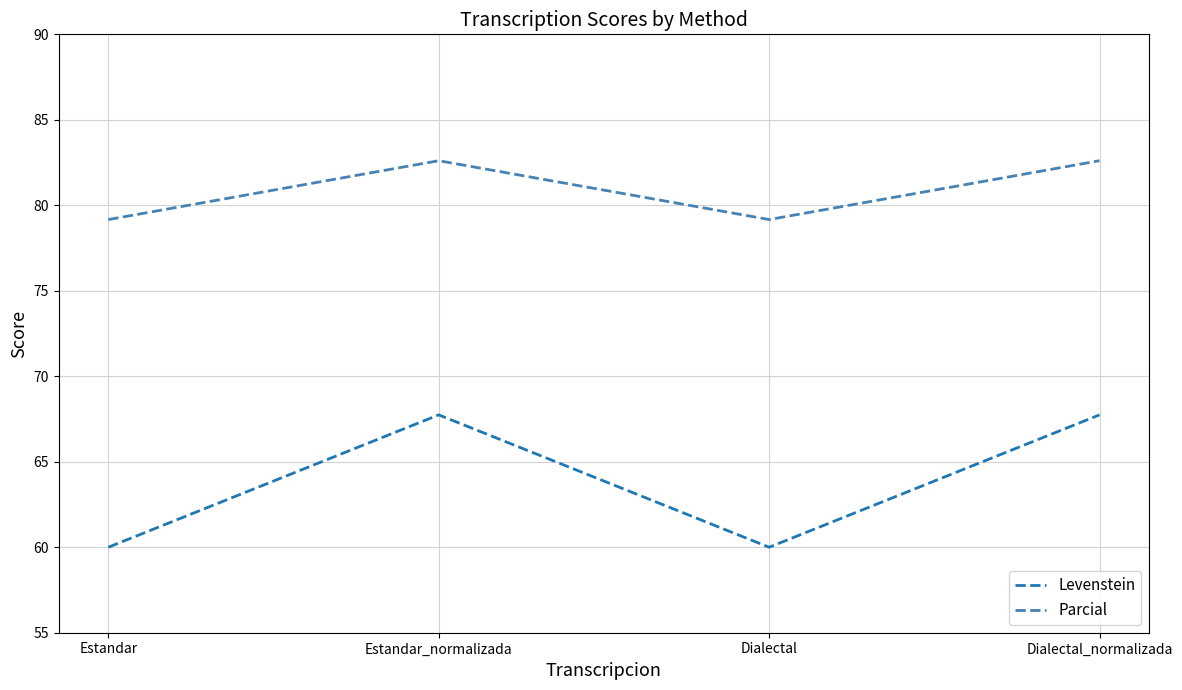

At how many categories does at least one series exceed 72?

4